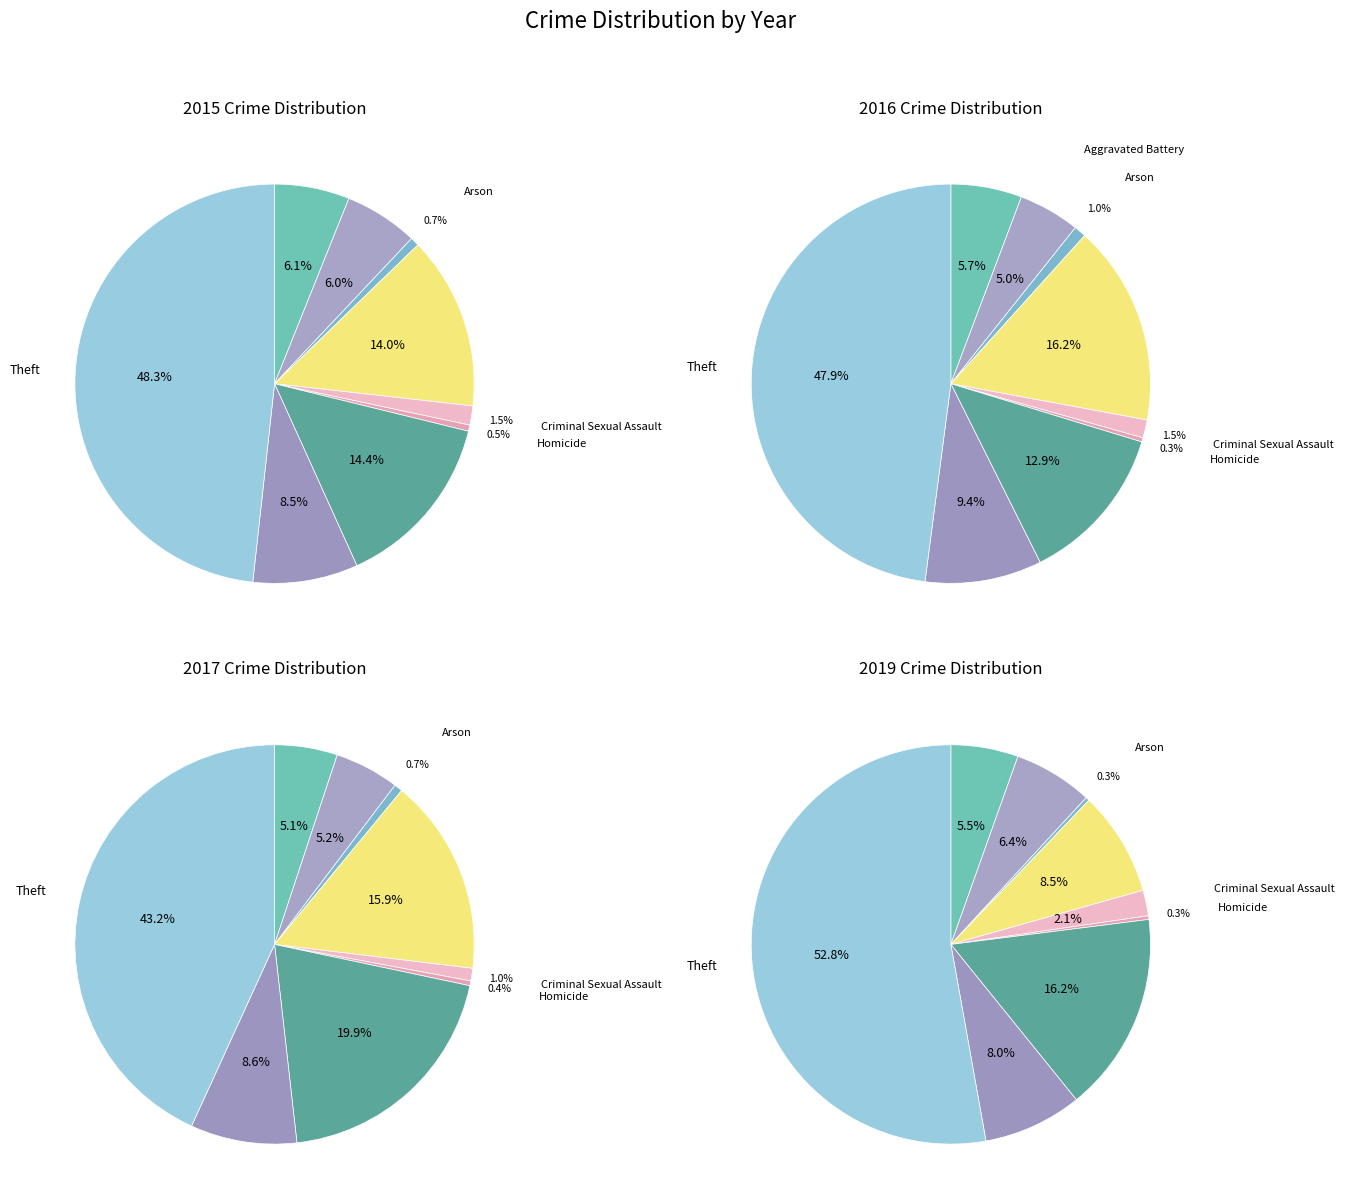

Count the number of slices in the pie.

9